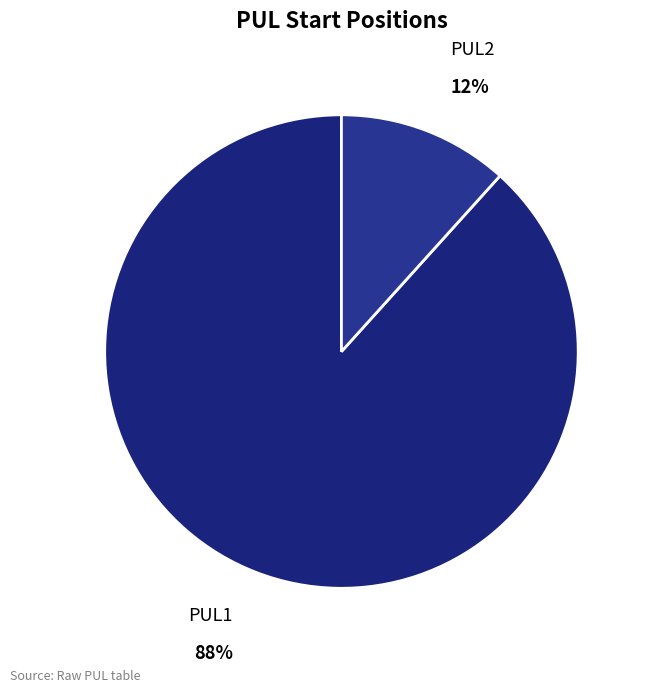

To the nearest percent, what is the average slice percentage?

50%